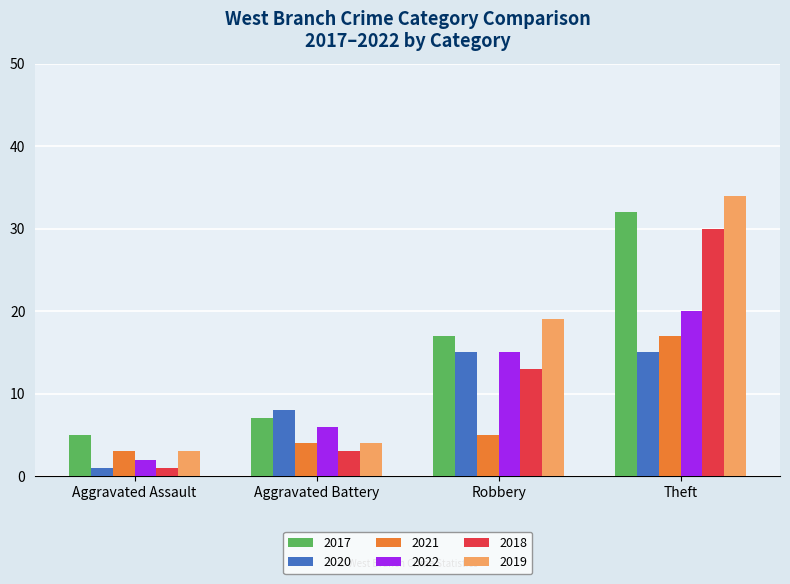

What is the value of the 2020 bar at the 1st from the left?

1